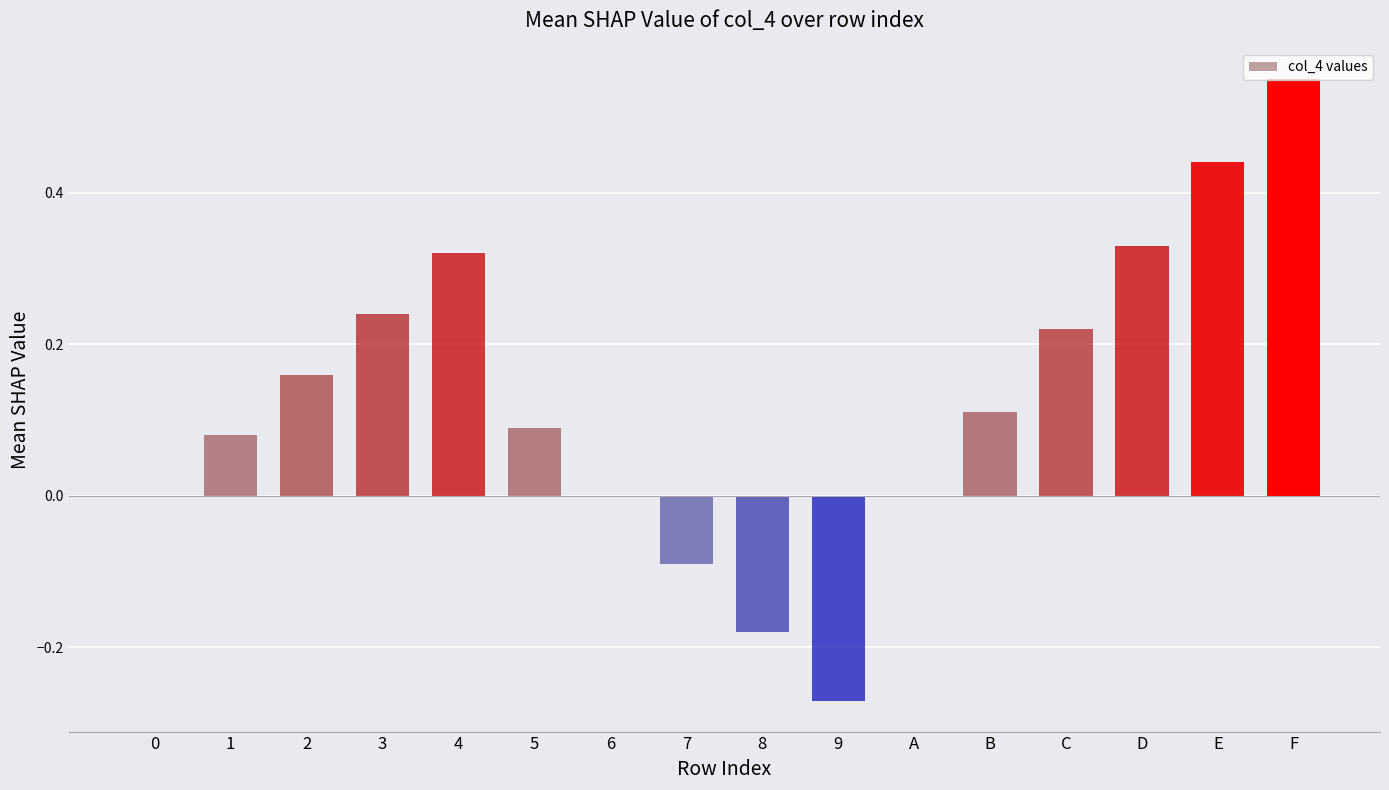

What is the sum of all values?

2.0